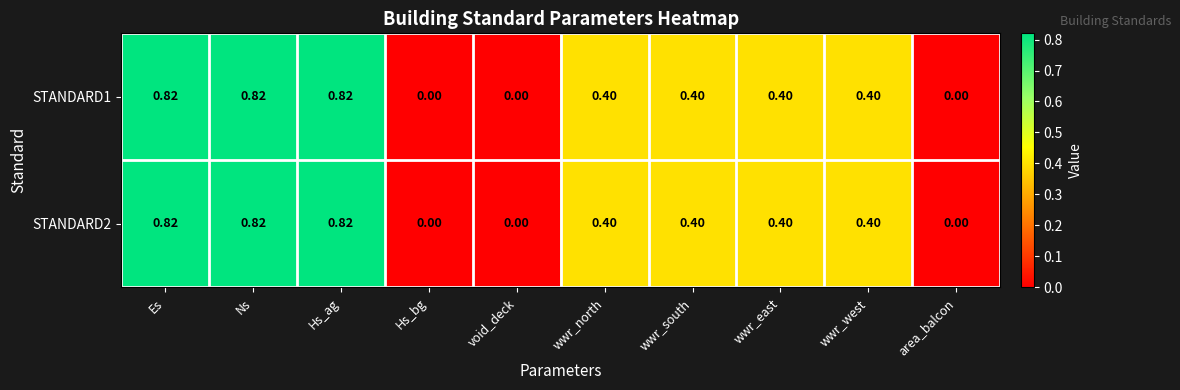

Is the value of STANDARD1 at Hs_ag greater than the value of STANDARD2 at wwr_south?

Yes